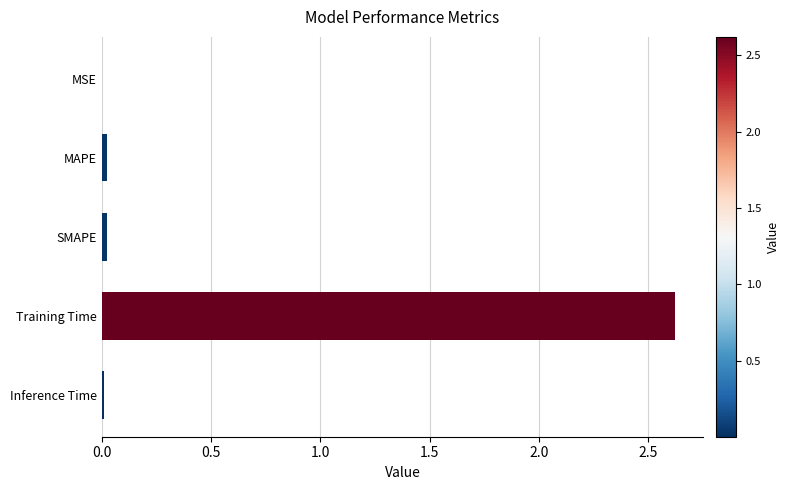

Is it true that the value at Training Time is 2.6?

True